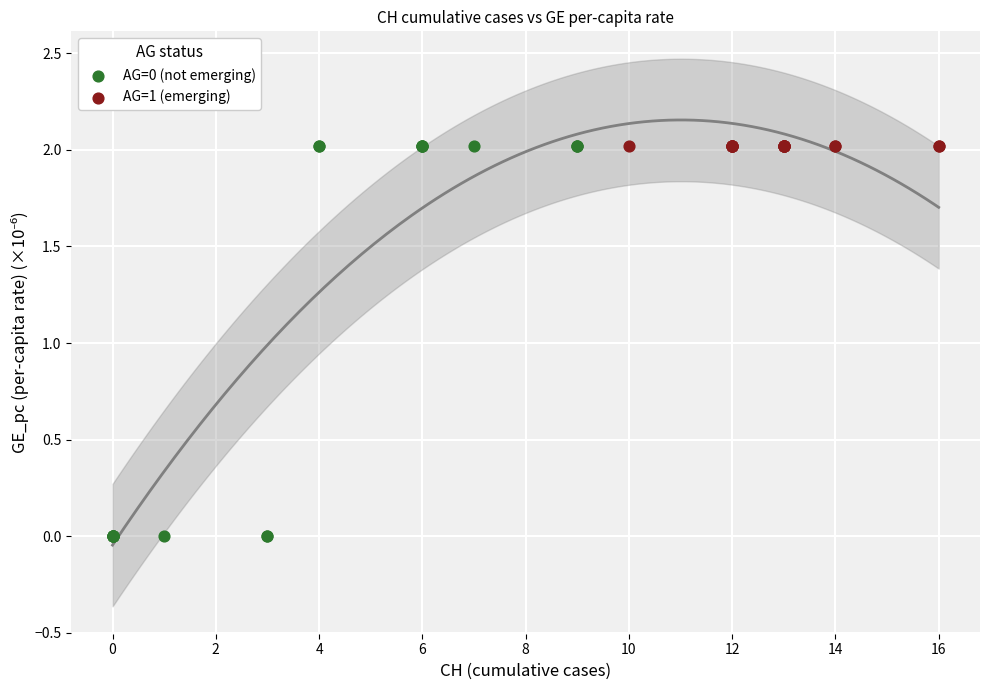

Which series reaches the minimum Y coordinate?

AG=0 (not emerging)